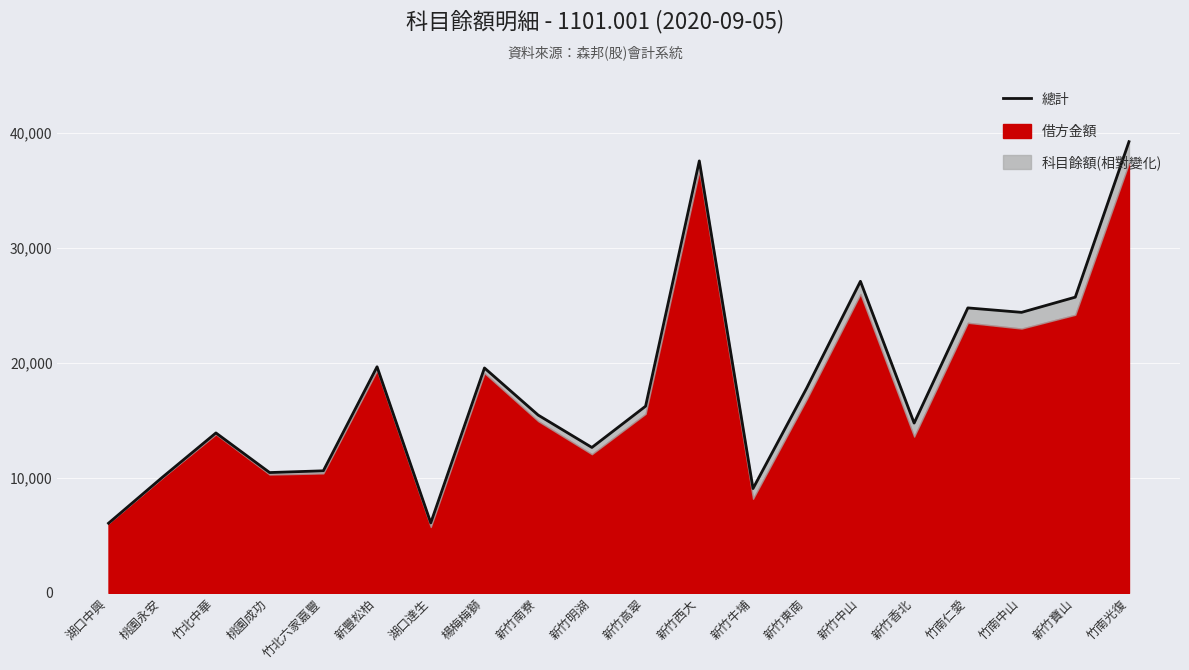

How many interior local peaks (higher than both neighbors) does the data have?

6